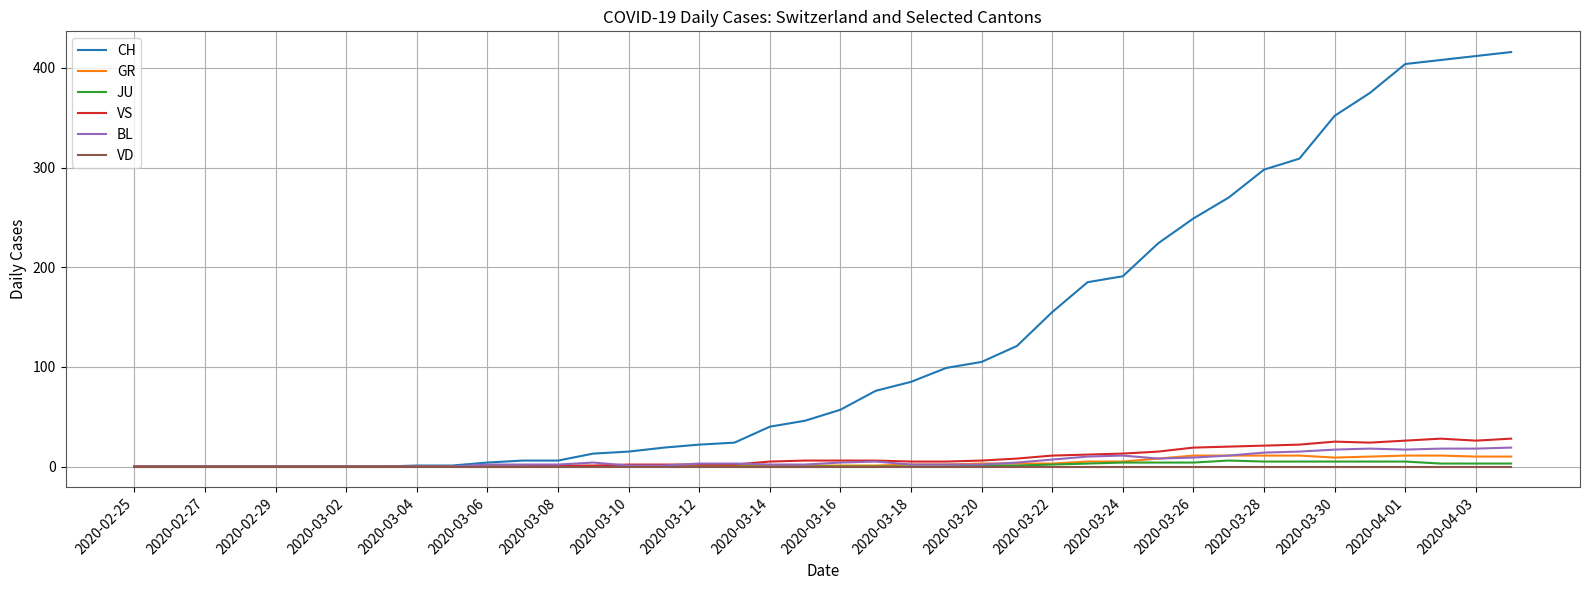

Is this an area chart (filled region under the line)?

No